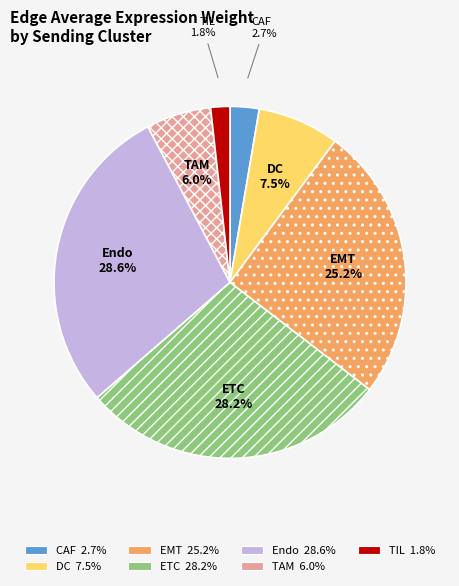

What is the total percentage of Endo and ETC?

56.8%